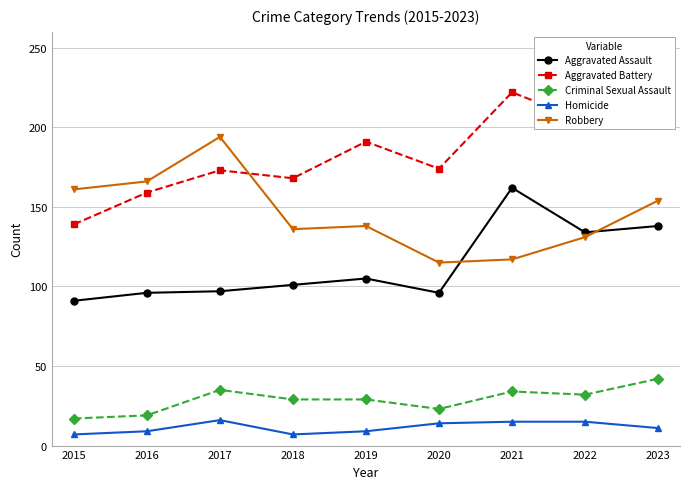

What is the value of the Aggravated Battery point at the 6th from the left?

174